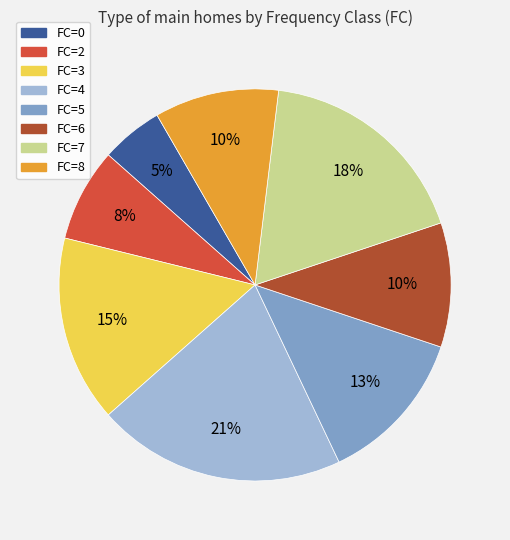

Between FC=4 and FC=2, which is larger?

FC=4